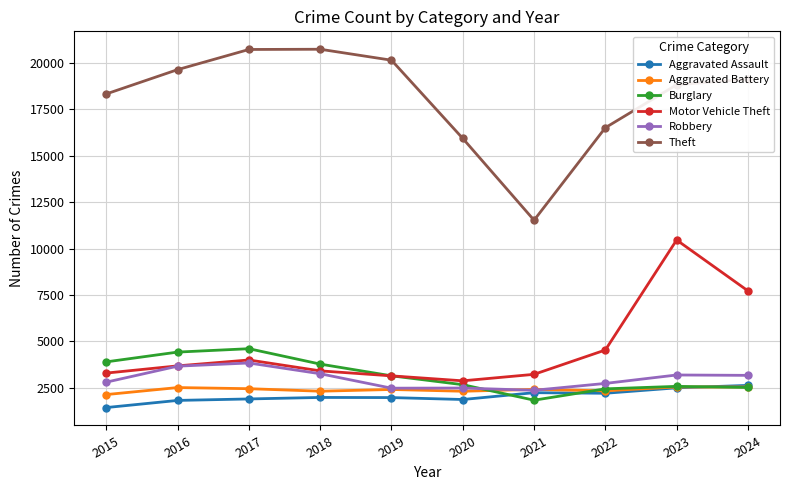

What is the difference between the Robbery values at 2015 and 2021?

439